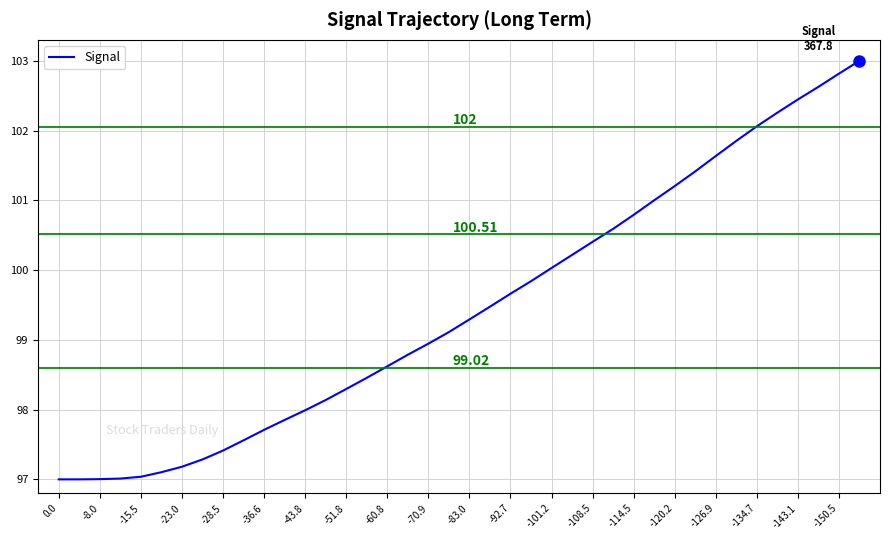

Approximately how many times larger is the value at -92.7 compared to -101.2?

1.0